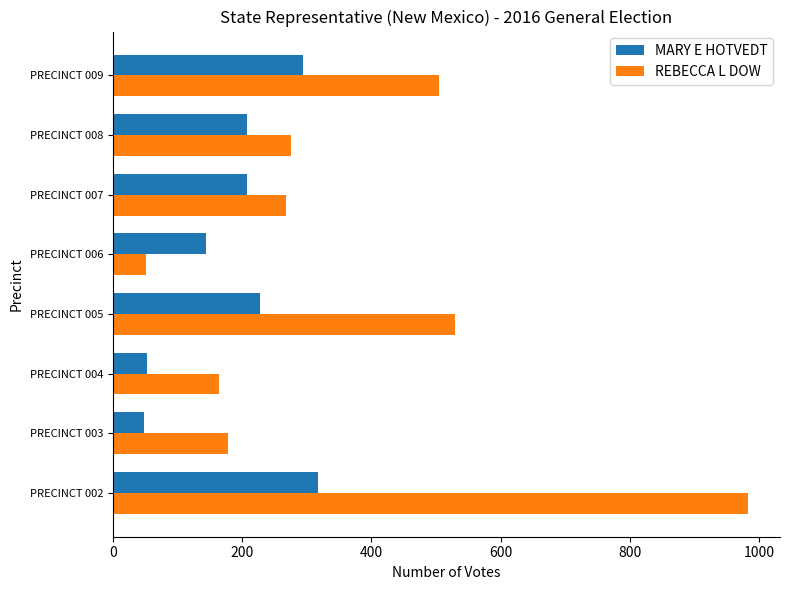

What are all the series names shown in the legend?

MARY E HOTVEDT, REBECCA L DOW